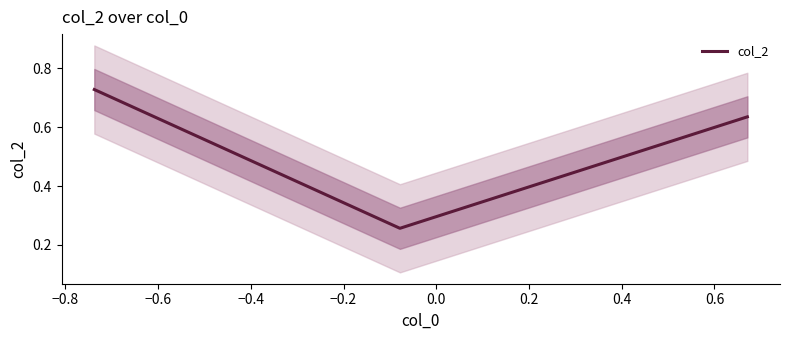

What is the value of the 1st point from the left?

0.7